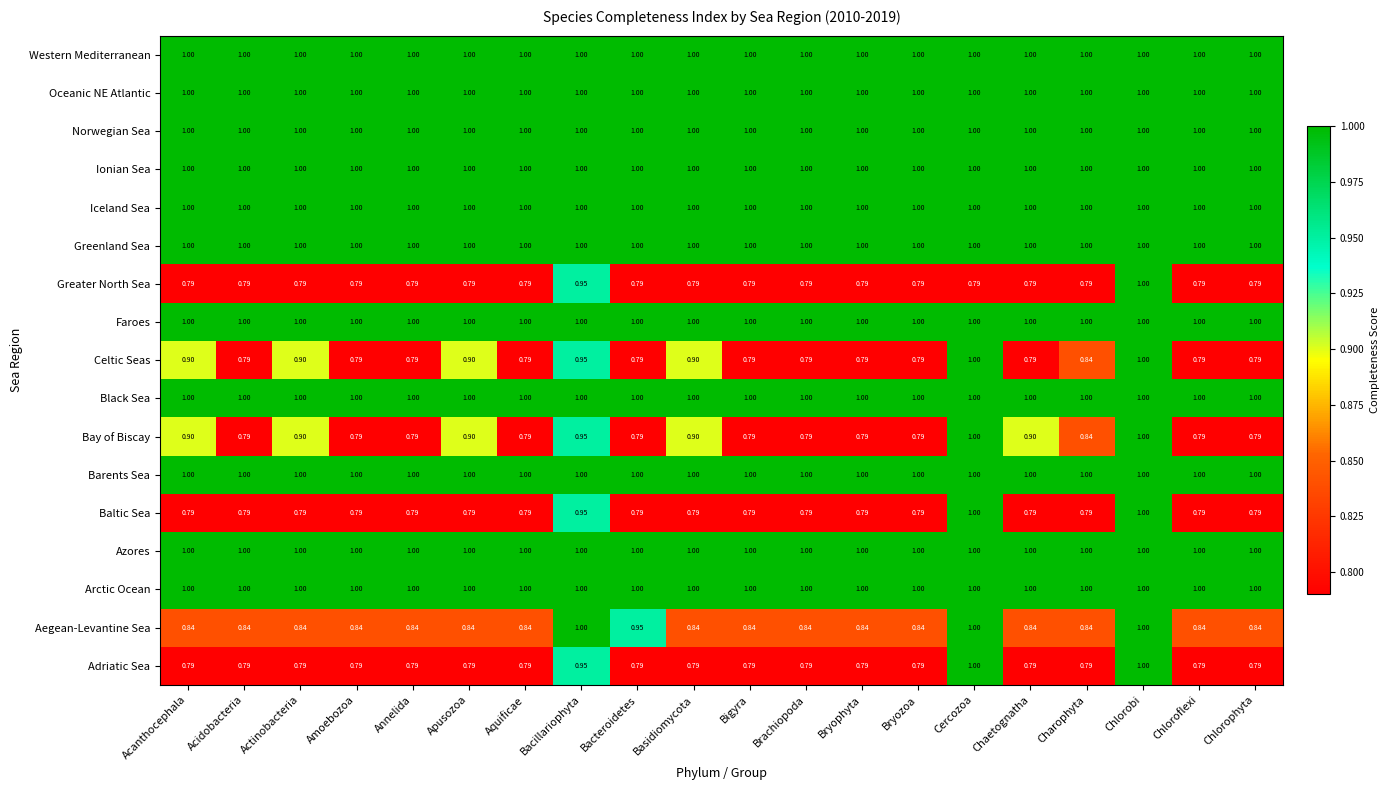

At which category is the sum across all series the highest?

Chlorobi